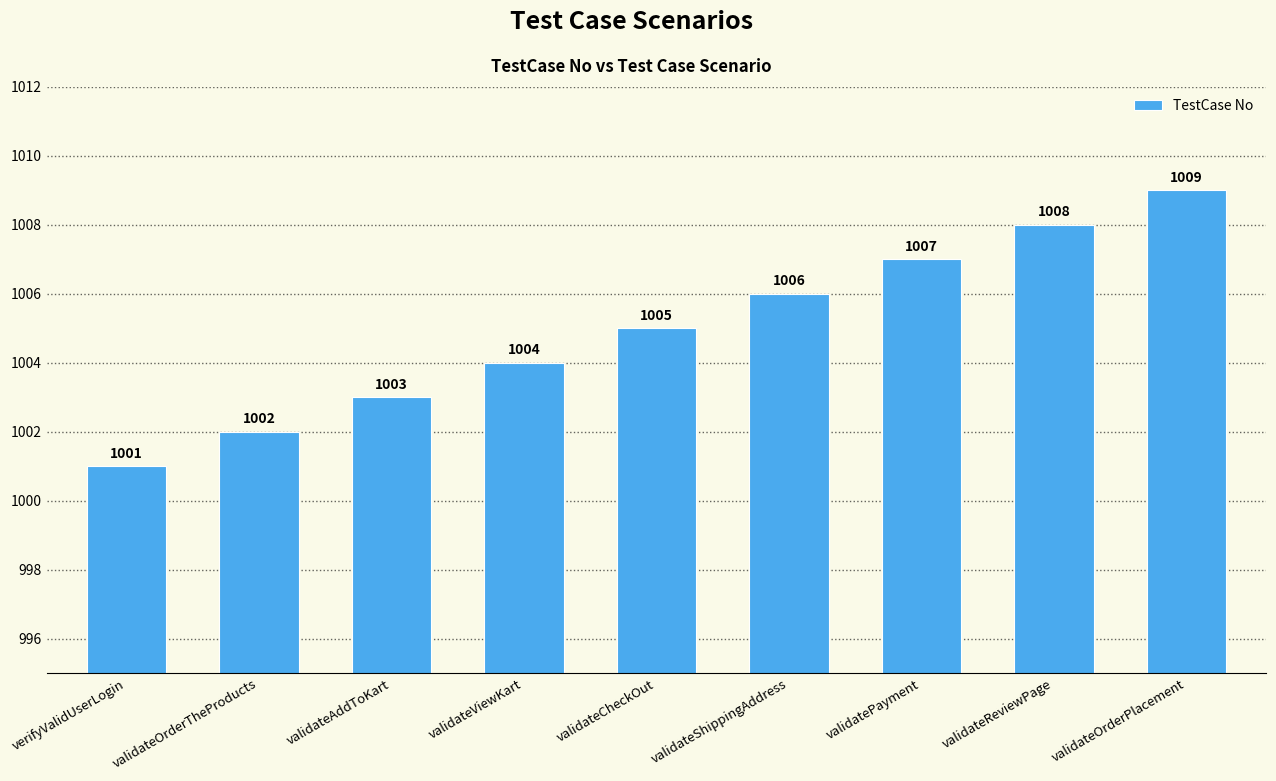

What is the change in value from validateAddToKart to validateShippingAddress?

+3